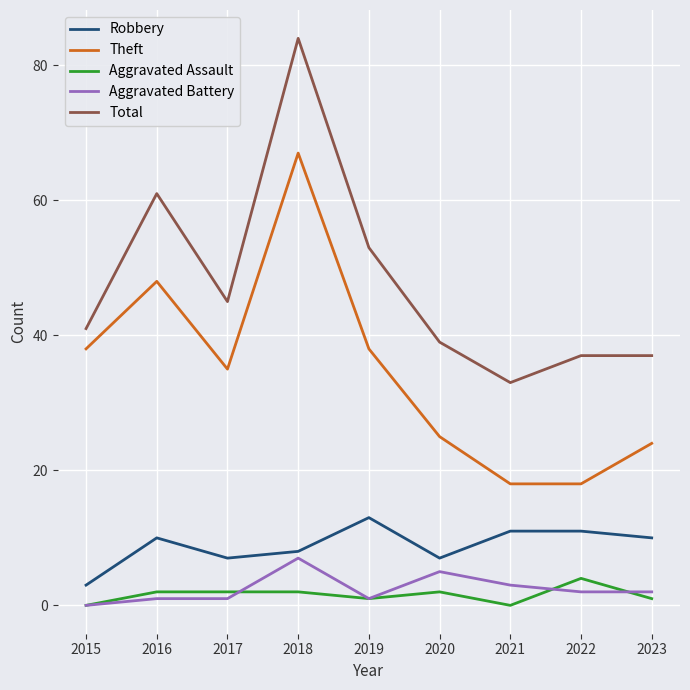

List the series in order of their peak value, lowest first.

Aggravated Assault, Aggravated Battery, Robbery, Theft, Total